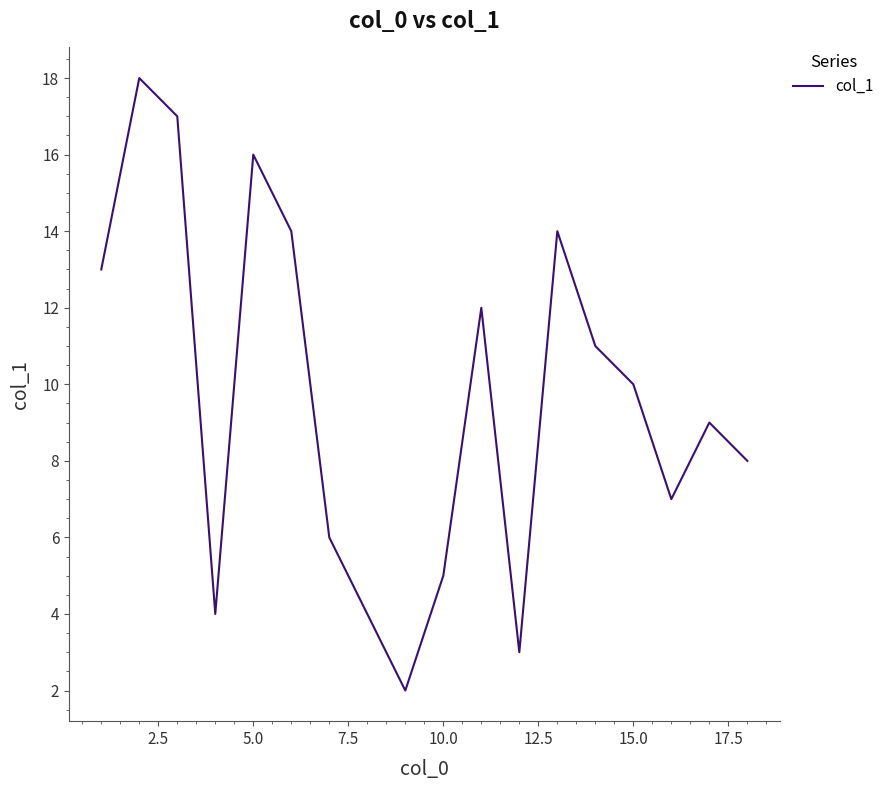

What is the greatest value displayed?

18